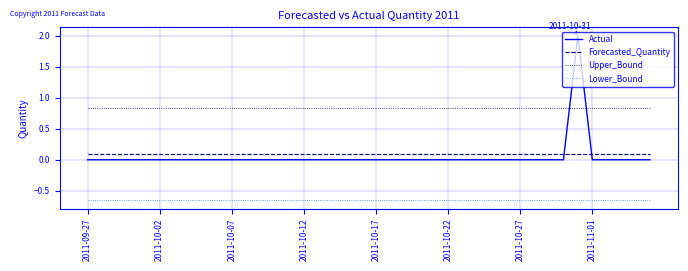

Which series has the widest spread of values?

Actual